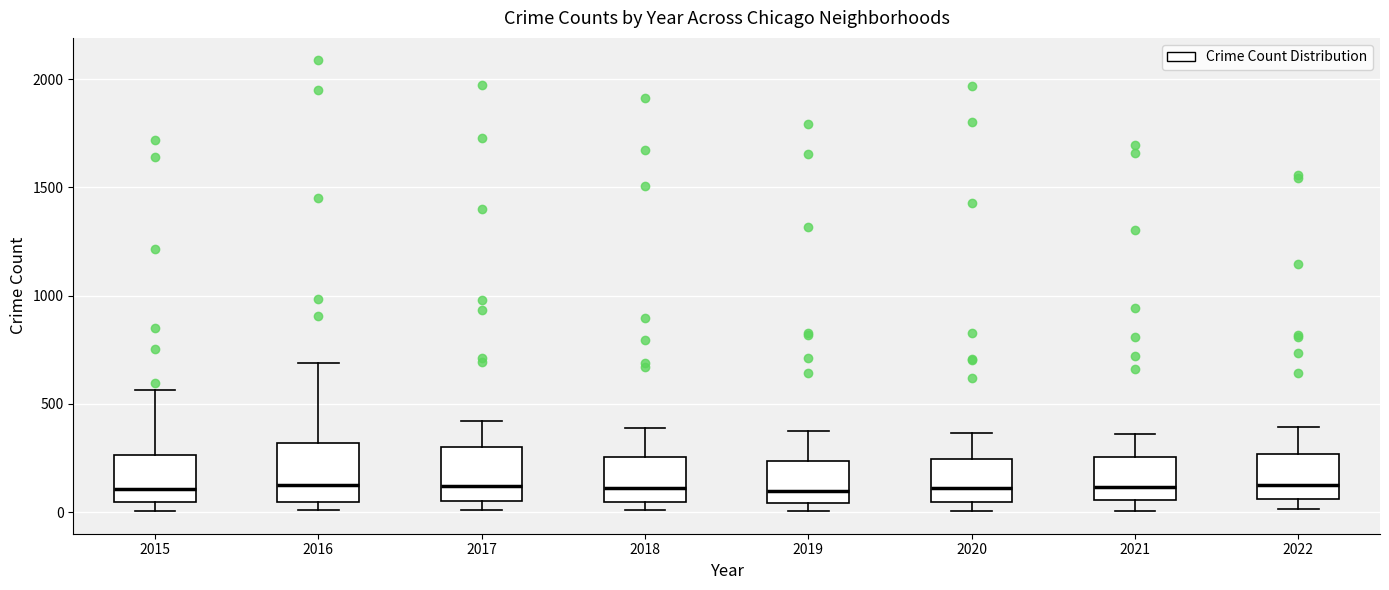

Reading left to right, read every box against the y-axis: the position of its median line, the range the box covers, and the ends of its whiskers. The values are not printed on the chart, so give them approximately, as read against the axis.

2015: median 100, box 50 to 250, whiskers 0 to 550
2016: median 150, box 50 to 300, whiskers 0 to 700
2017: median 100, box 50 to 300, whiskers 0 to 400
2018: median 100, box 50 to 250, whiskers 0 to 400
2019: median 100, box 50 to 250, whiskers 0 to 400
2020: median 100, box 50 to 250, whiskers 0 to 350
2021: median 100, box 50 to 250, whiskers 0 to 350
2022: median 150, box 50 to 250, whiskers 0 to 400